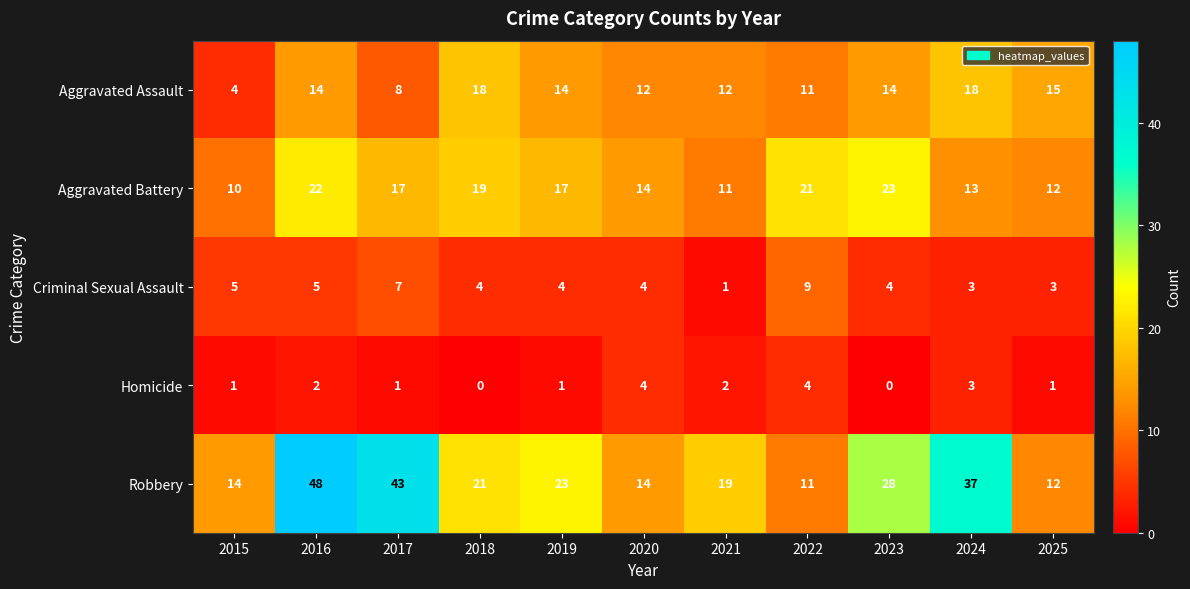

Count the Criminal Sexual Assault values in the range 3 to 5.

8